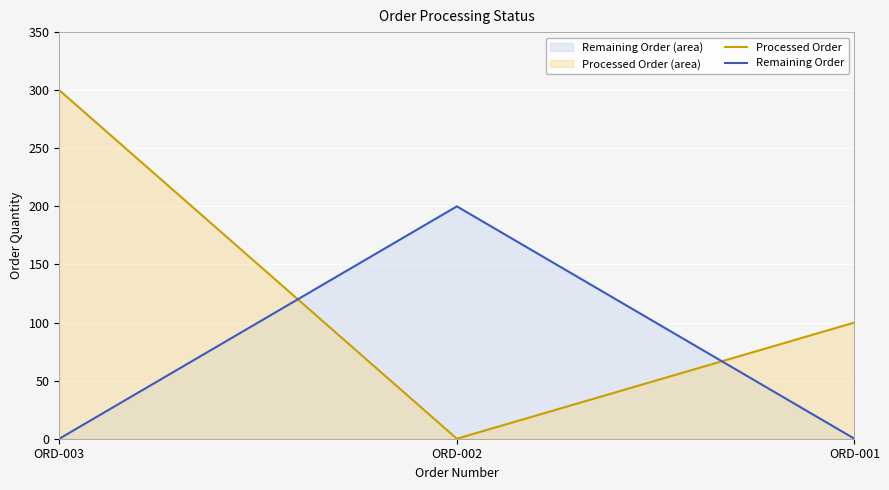

Count the number of categories in the chart.

3